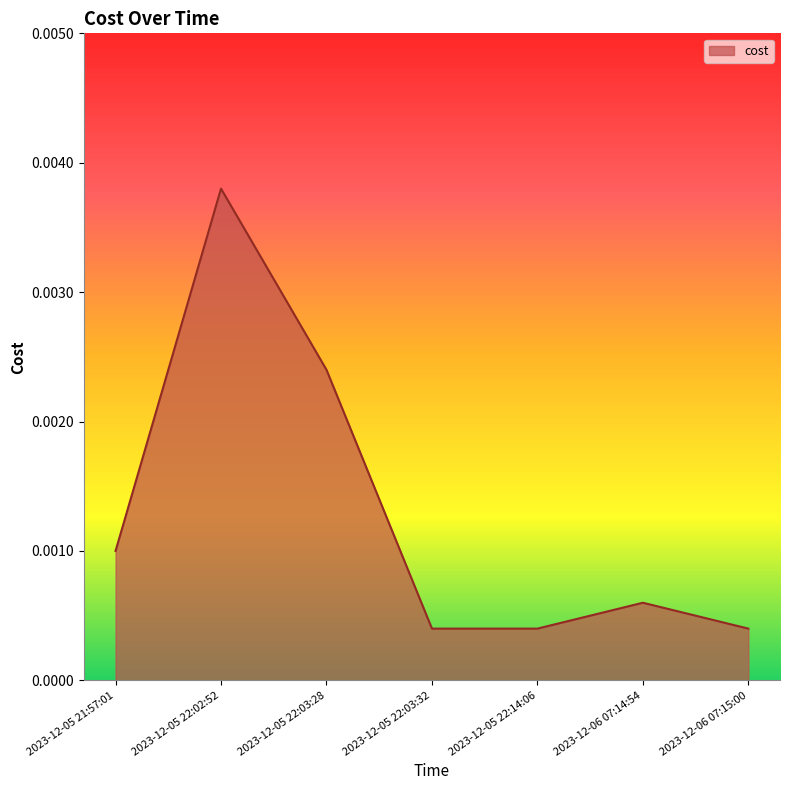

Which has a higher value, 2023-12-05 22:14:06 or 2023-12-05 22:02:52?

2023-12-05 22:02:52